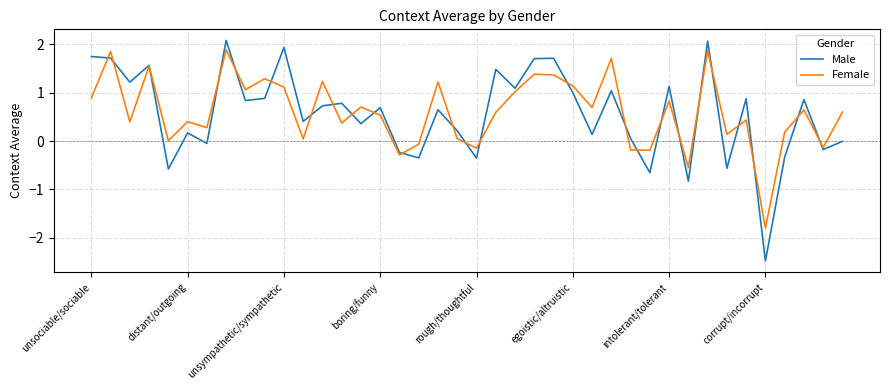

What is the average value of the Female series?

0.6